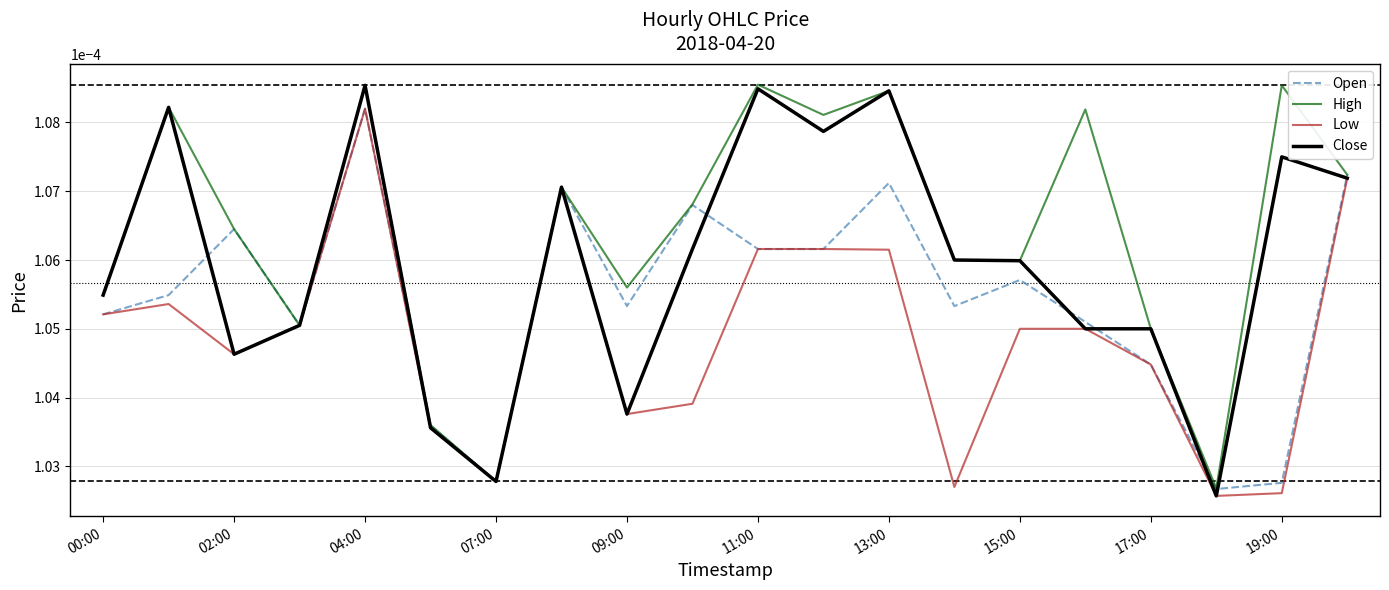

True or false: High and Open intersect in this chart.

False